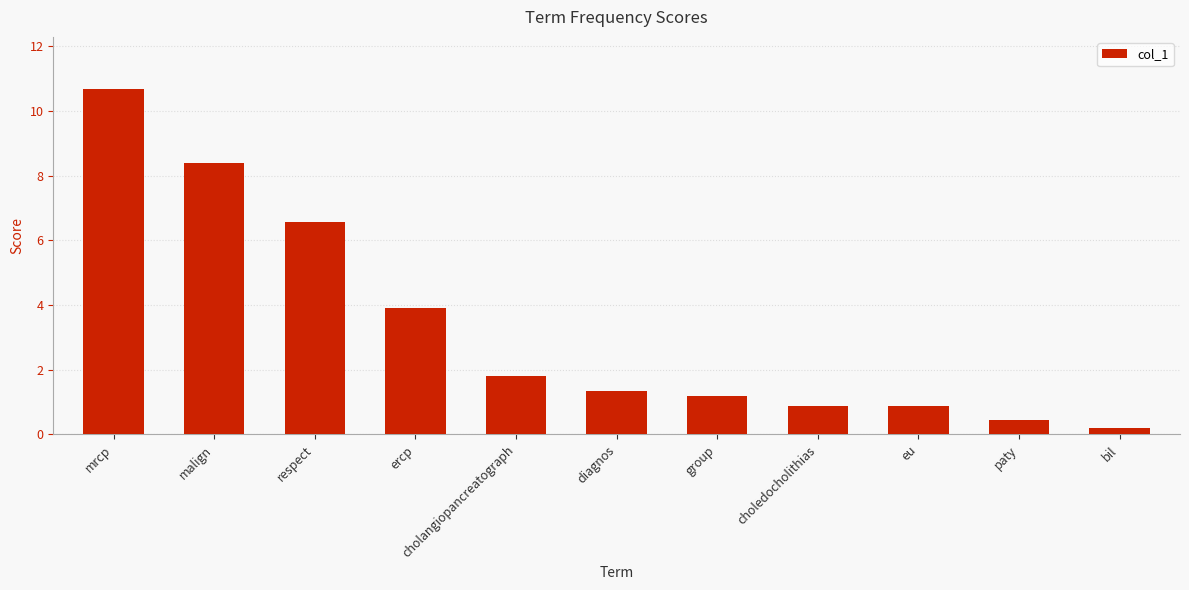

Reading left to right, what are all the values shown in this chart?

10.7	8.4	6.6	3.9	1.8	1.3	1.2	0.9	0.9	0.5	0.2